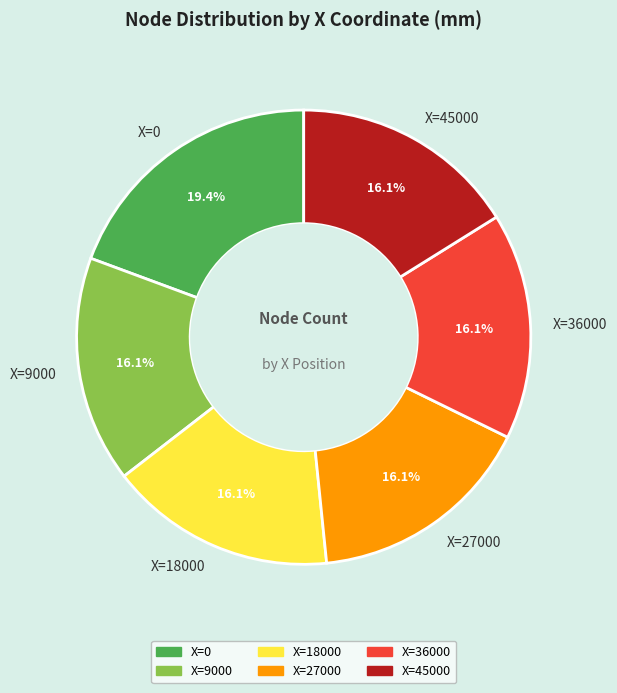

To the nearest percent, what percentage of the pie is X=27000?

16%